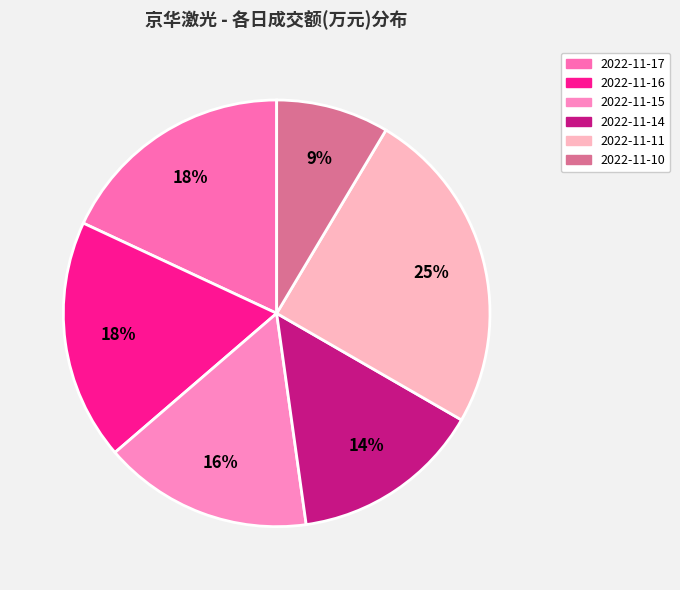

Approximately how many times larger is the value at 2022-11-14 compared to 2022-11-16?

0.8